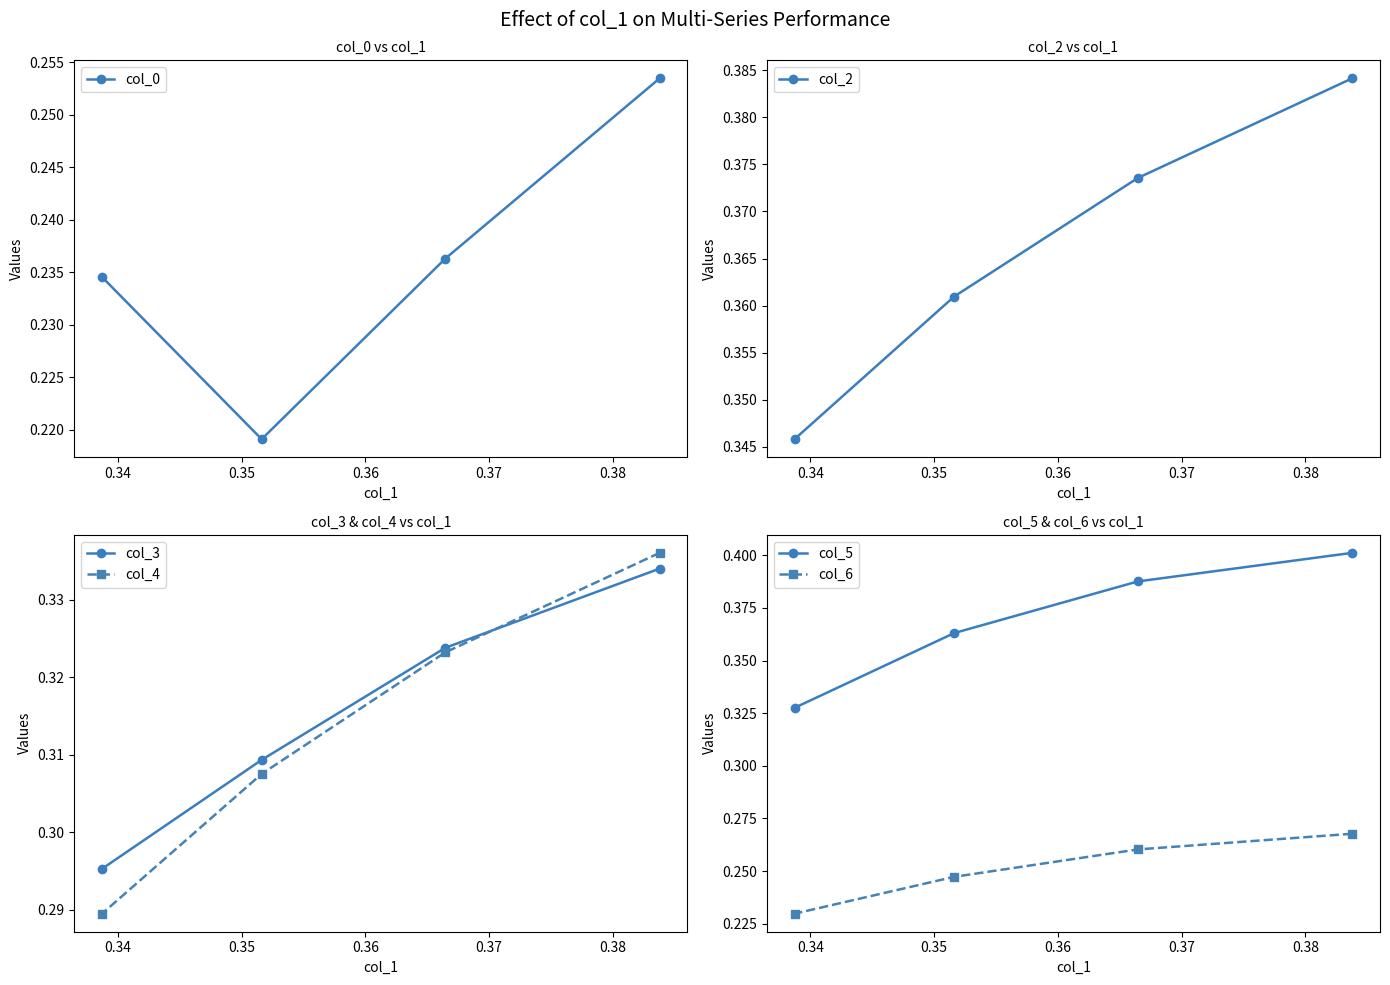

How many col_5 values are between 0 and 1?

4